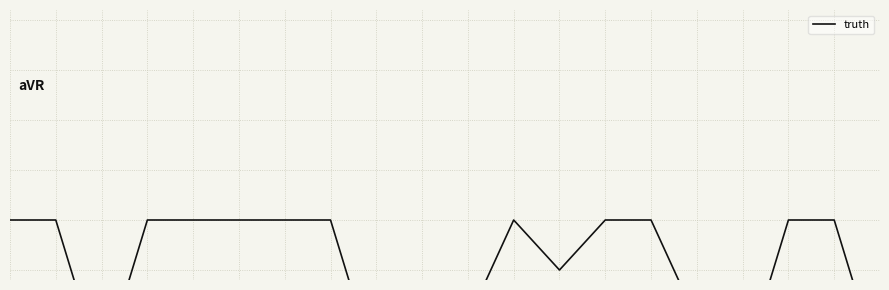

At which label is the value closest to -1?

12